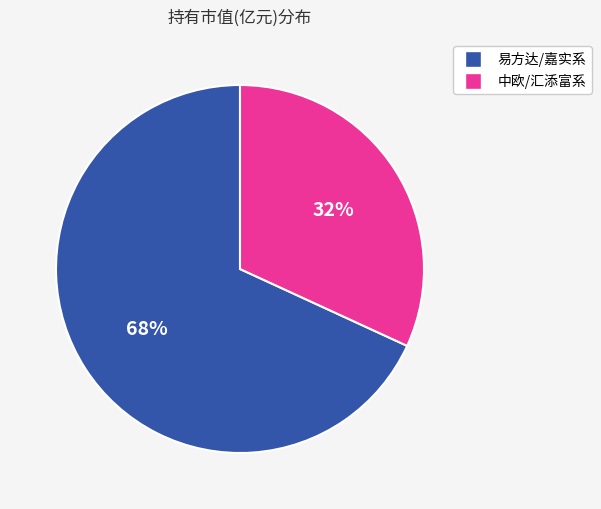

To the nearest percent, what is the average slice percentage?

50%